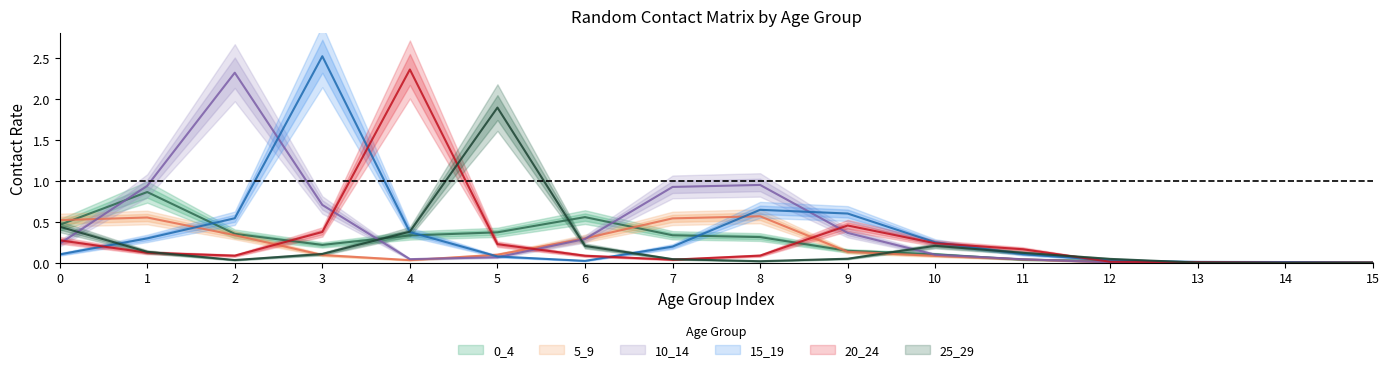

The value of 15_19 at 3 is 2.5. True or false?

True